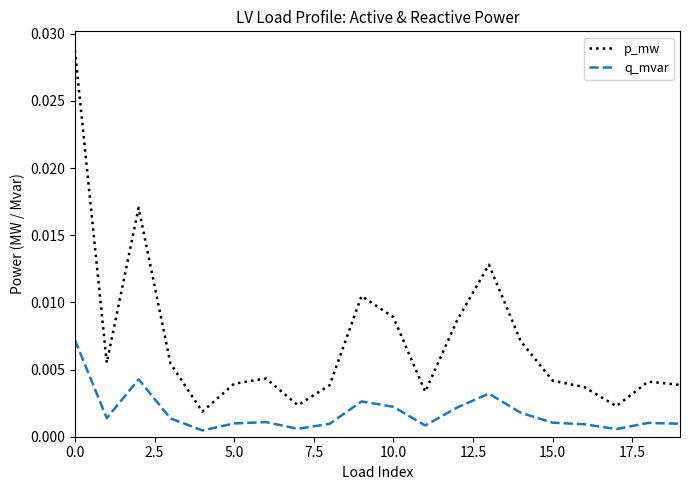

Which series has the widest spread of values?

p_mw